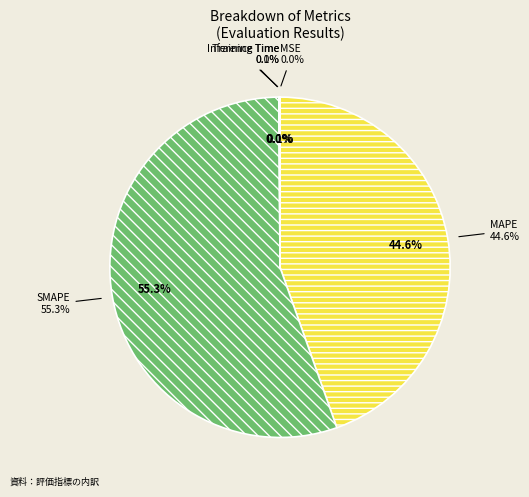

Is it true that Training Time is 1% of the pie?

False